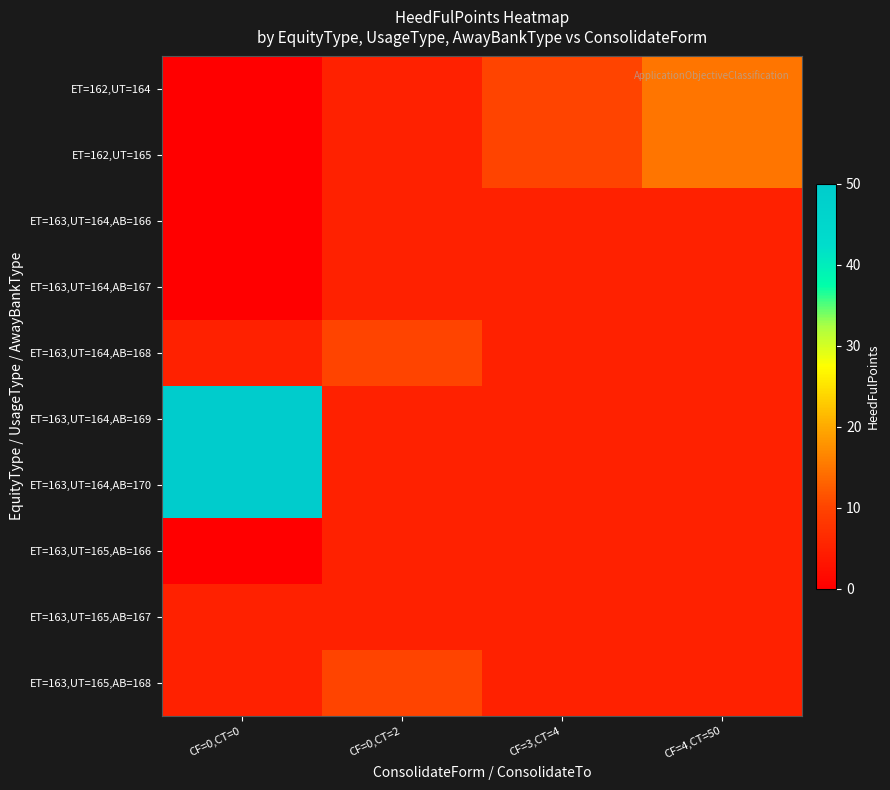

What is the total value across all series at CF=0,CT=0?

115